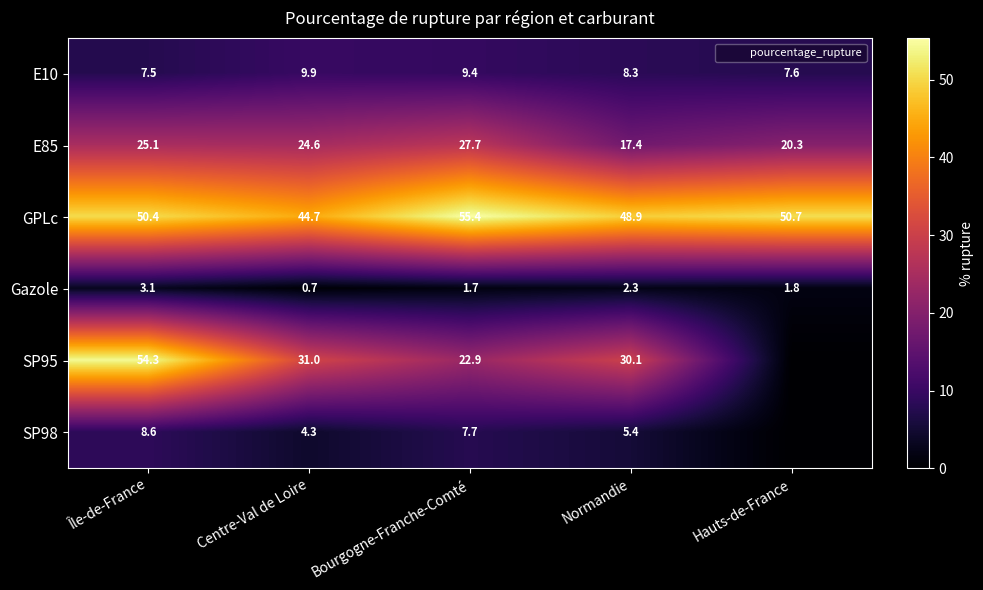

Read the E85 value at Normandie.

17.4